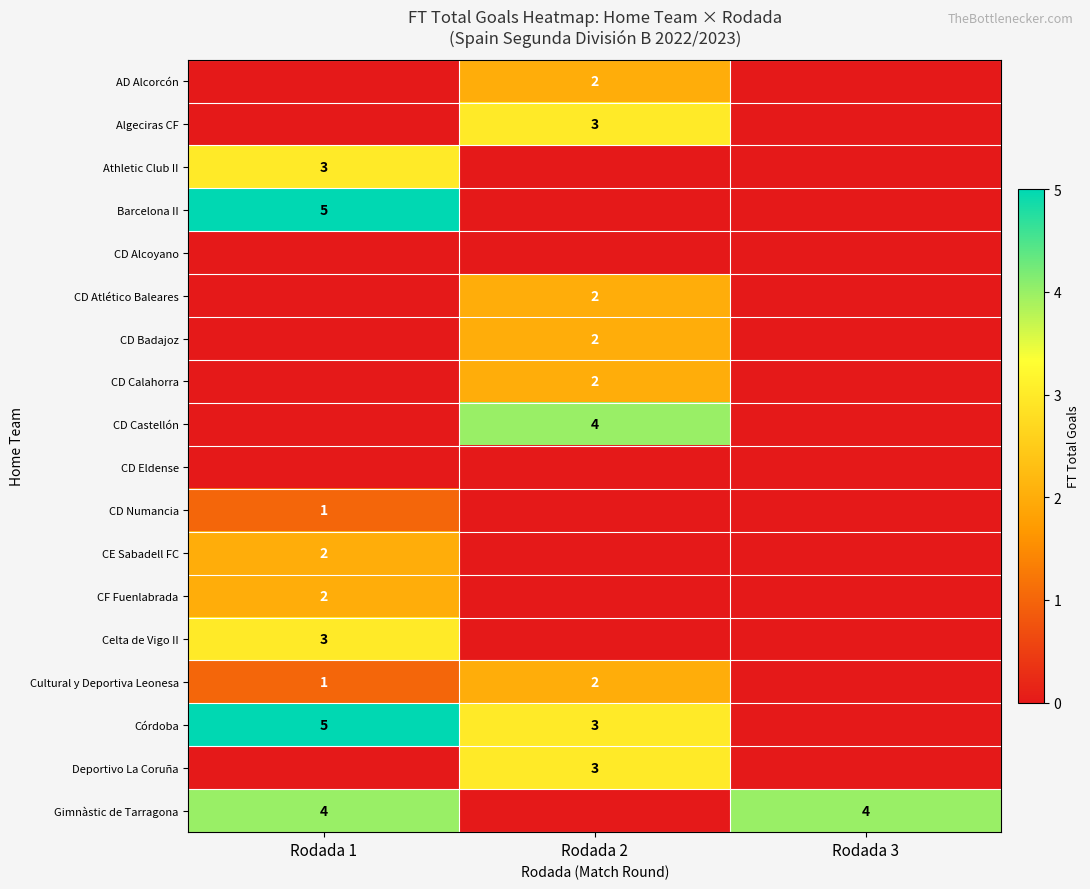

Is it true that CD Castellón equals 2 at Rodada 2?

False